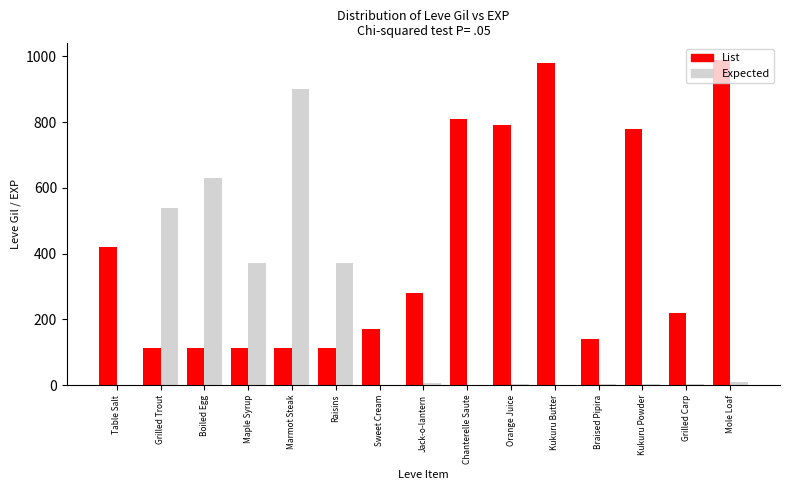

What is the sum of all List values?

6141